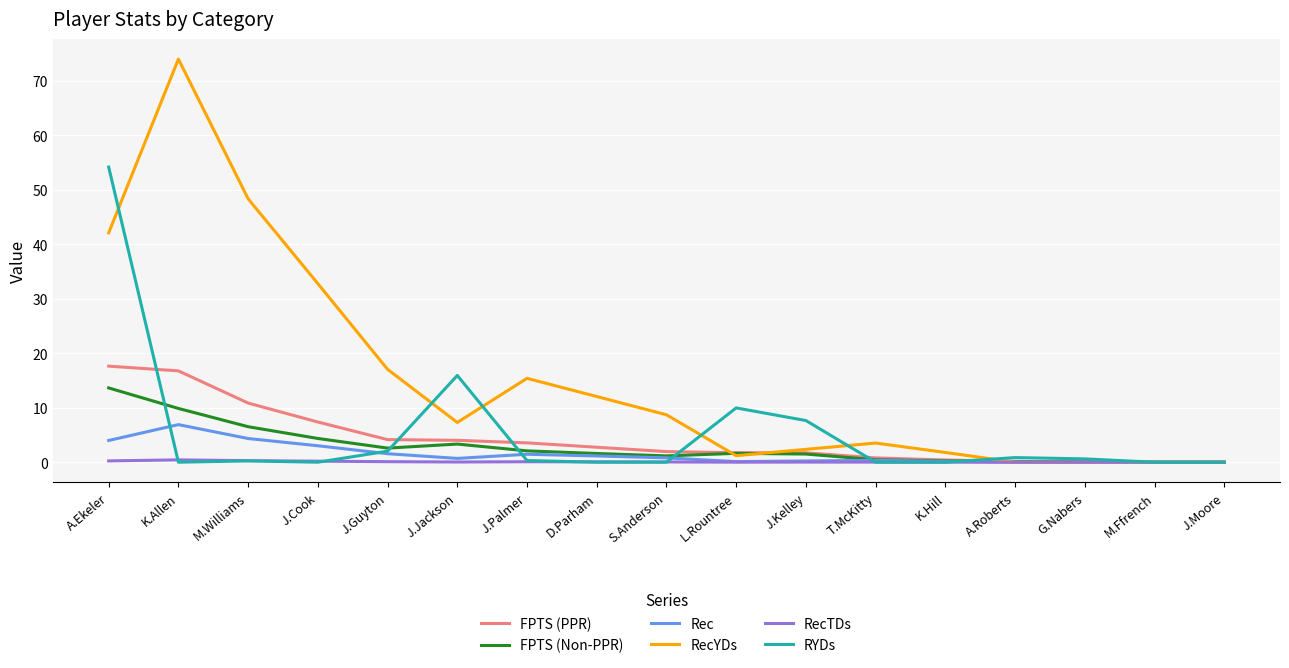

What position from the left is J.Moore?

17